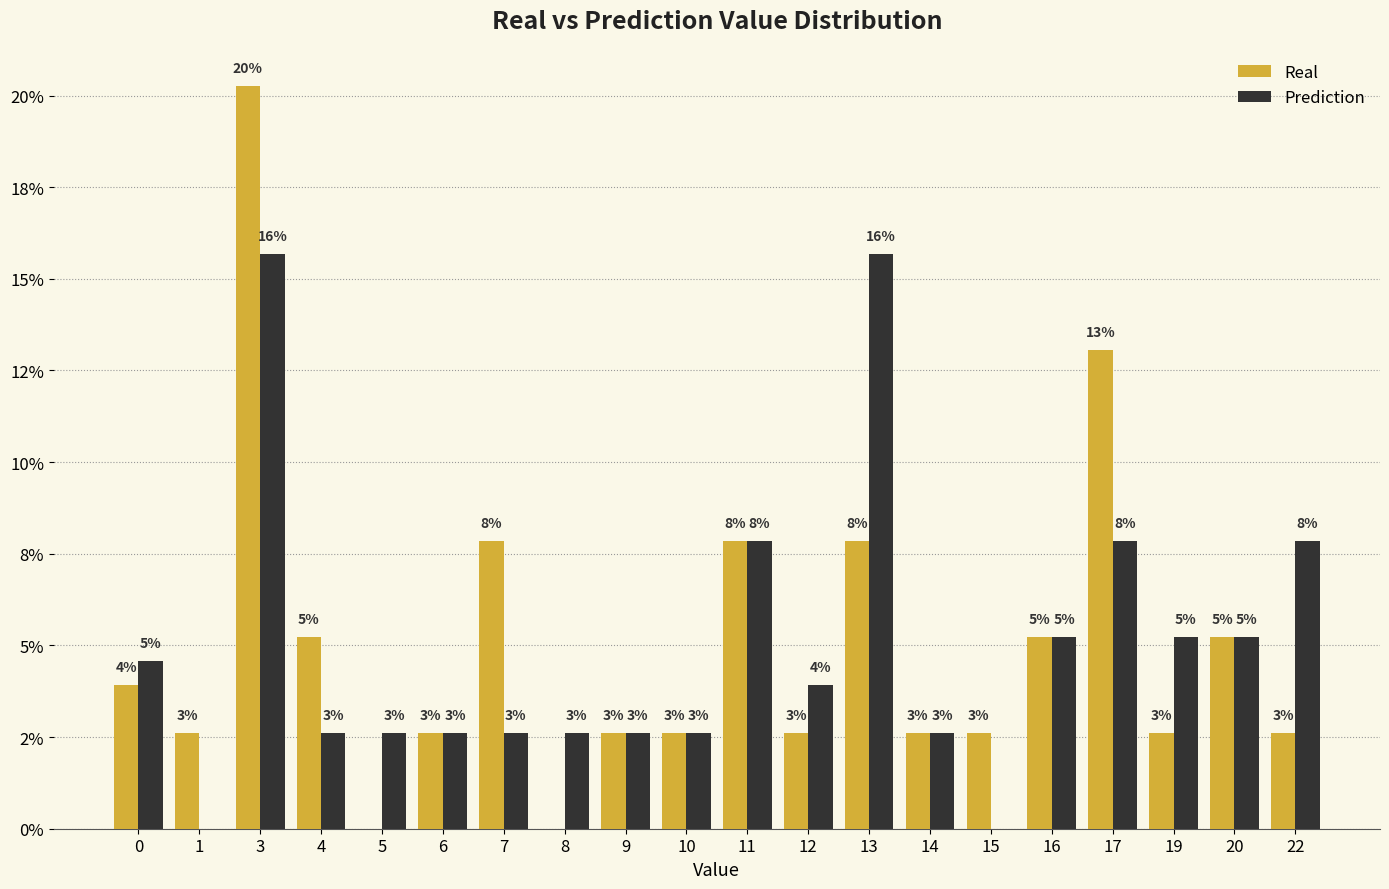

Which series has the widest spread of values?

Real